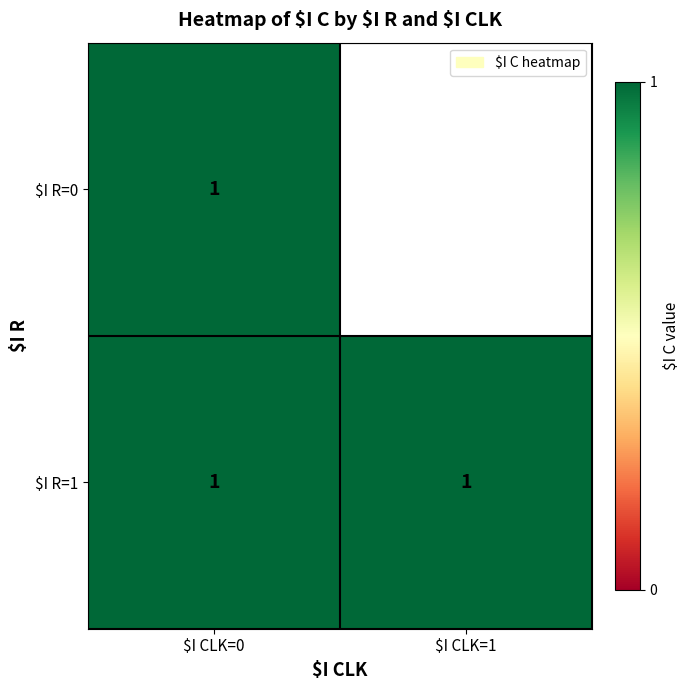

What is the highest value of the 0 series?

1